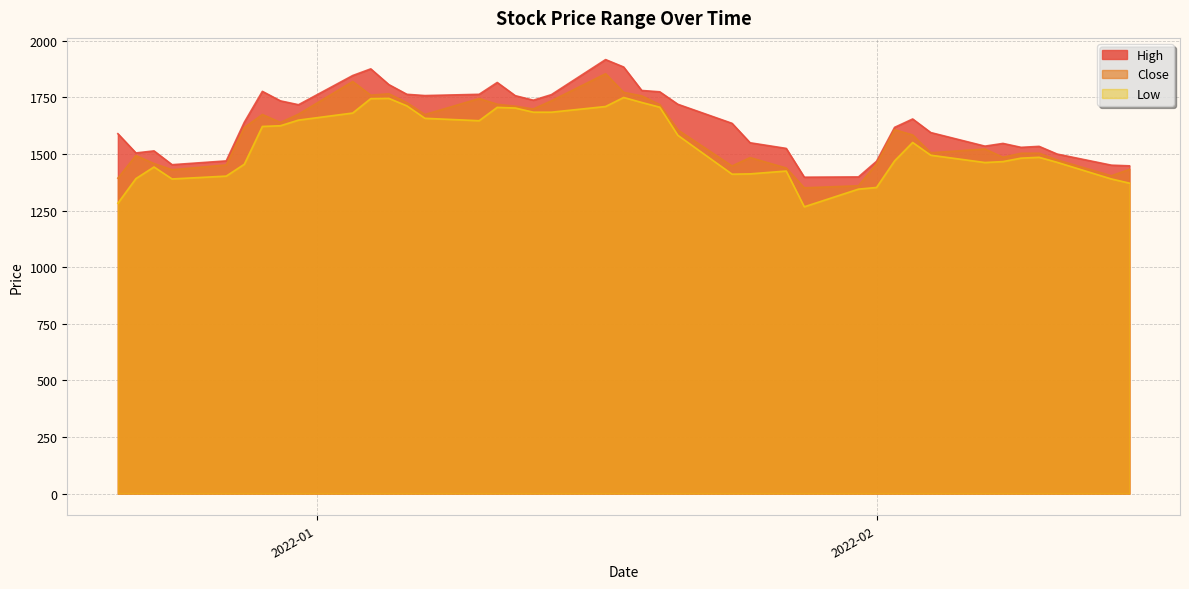

What is the minimum value shown in the chart?

1267.1